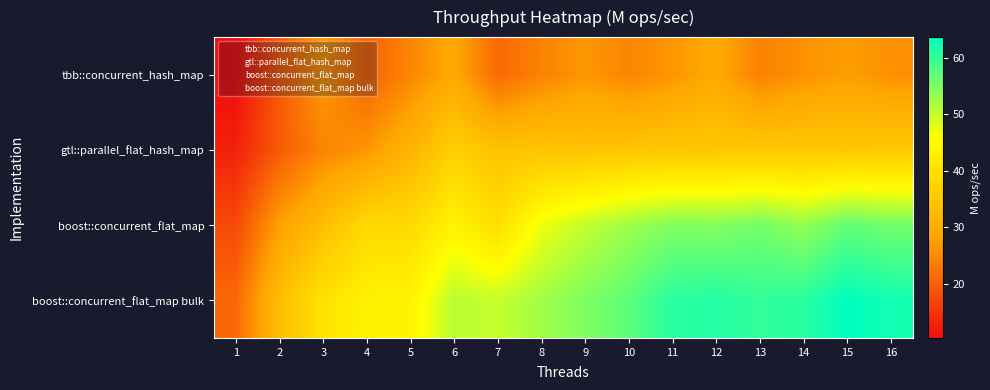

Between 14 and 1, which is larger?

14